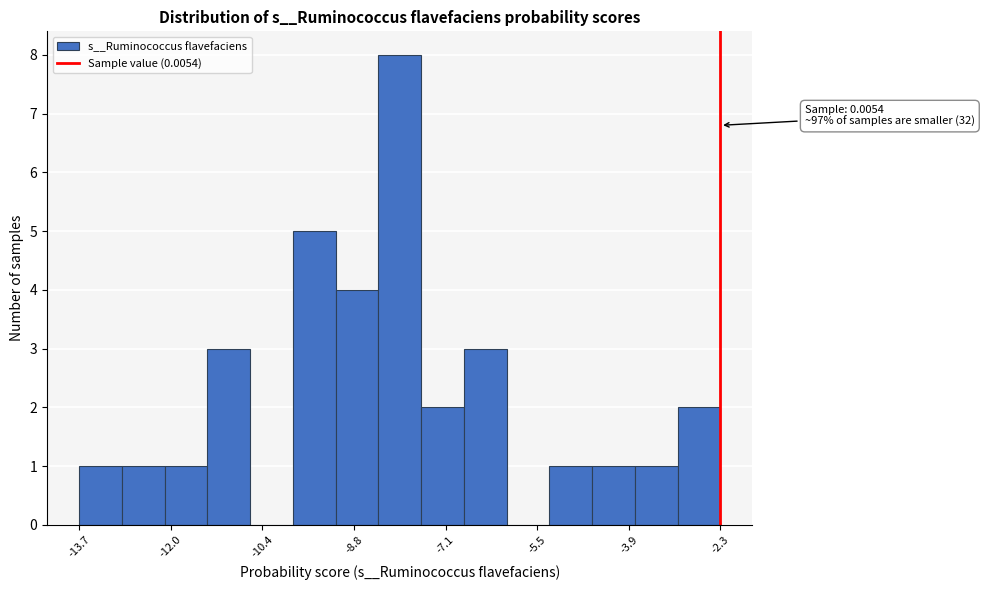

Around what value on the x-axis is the tallest bar? Give the approximate position of its centre, as read against the axis.

-8.0